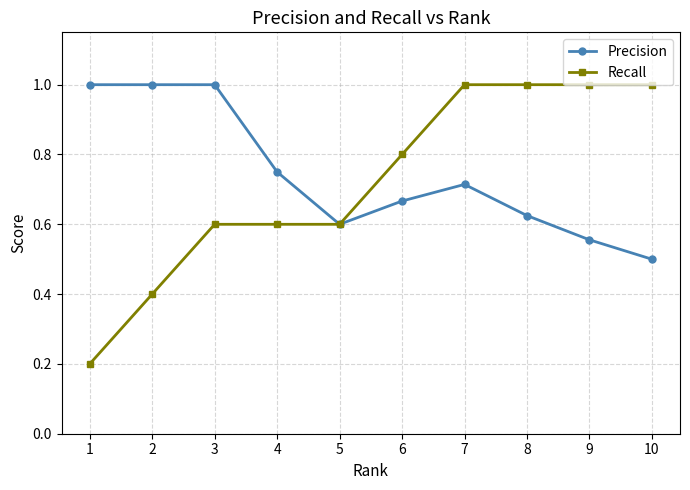

How many lines are shown in the chart?

2